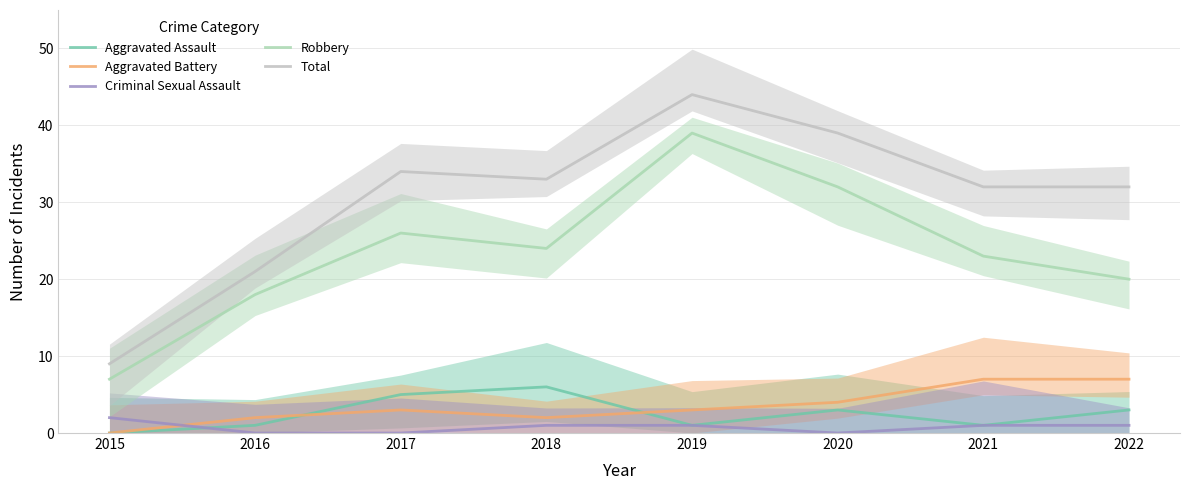

How many lines are shown in the chart?

5